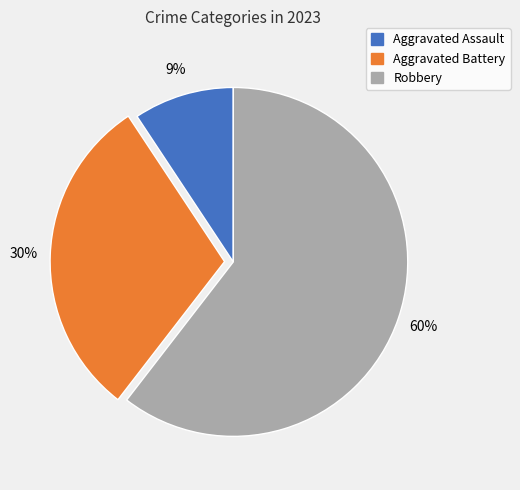

Is the sum of Robbery and Aggravated Battery greater than half?

Yes